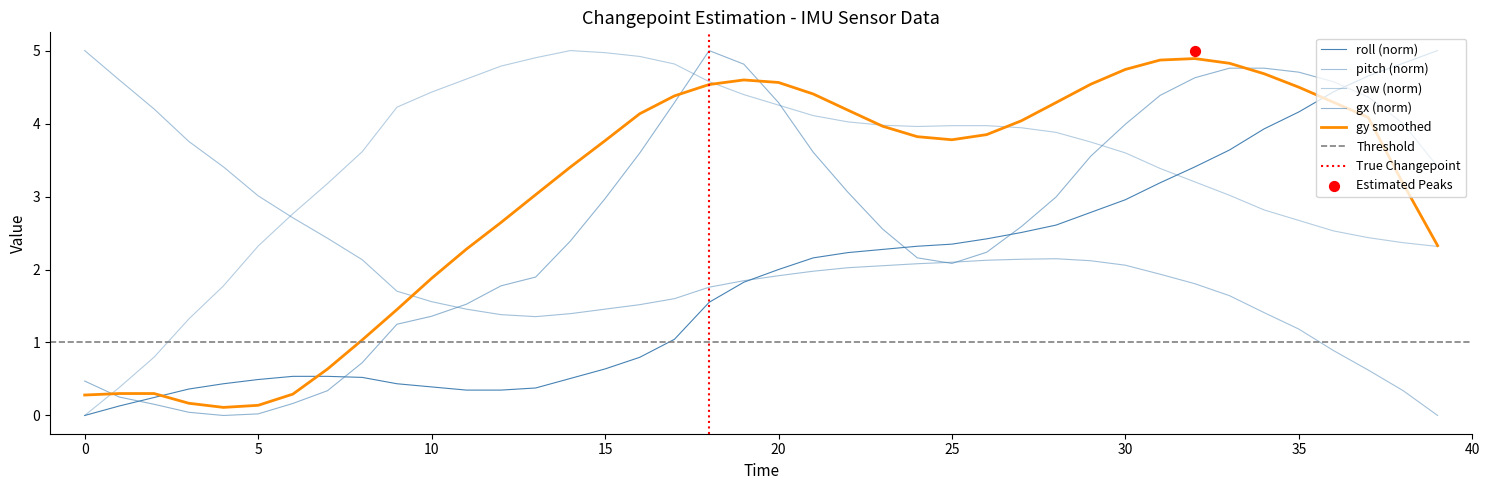

Which series has the largest total across all categories?

yaw